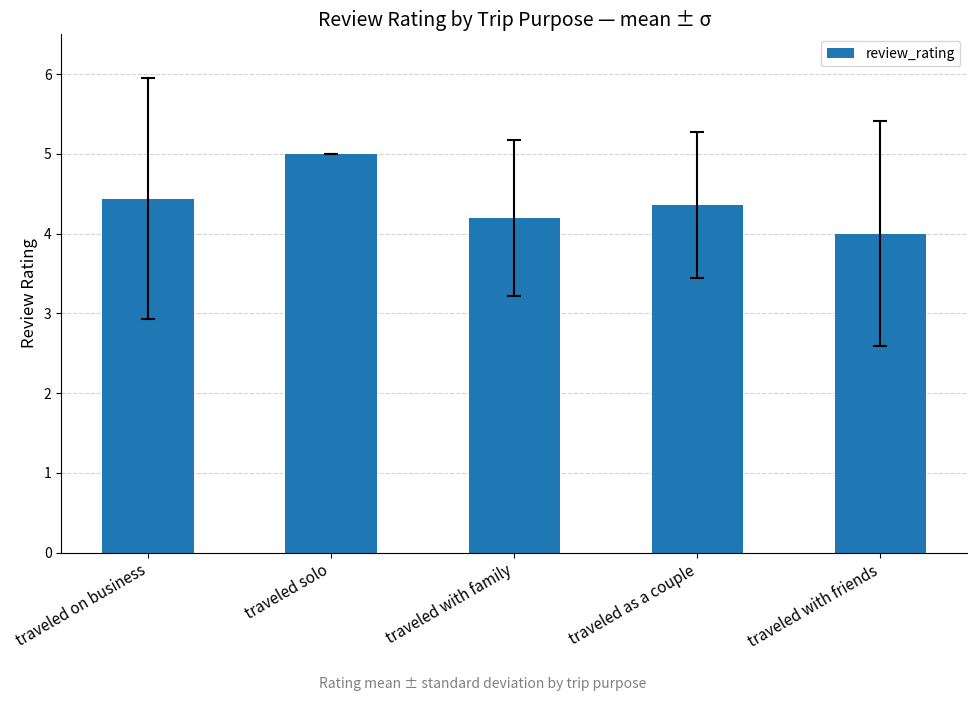

How many bars are there in total?

5